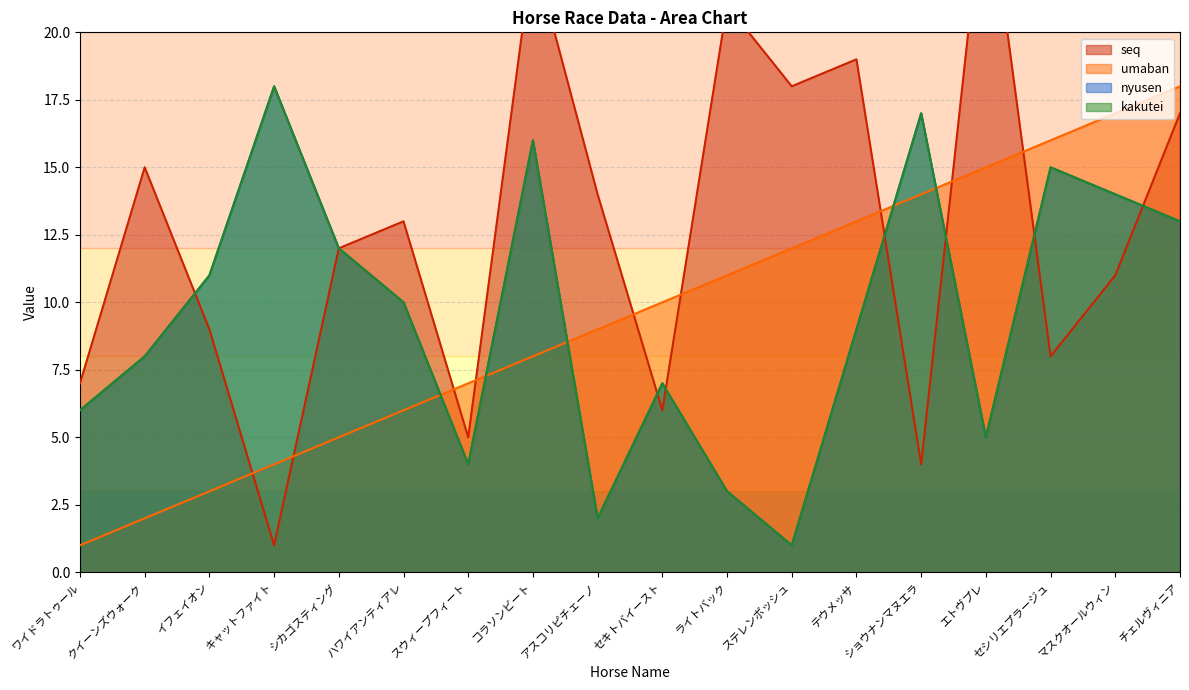

True or false: umaban has more than 1 points higher than both neighbors.

False